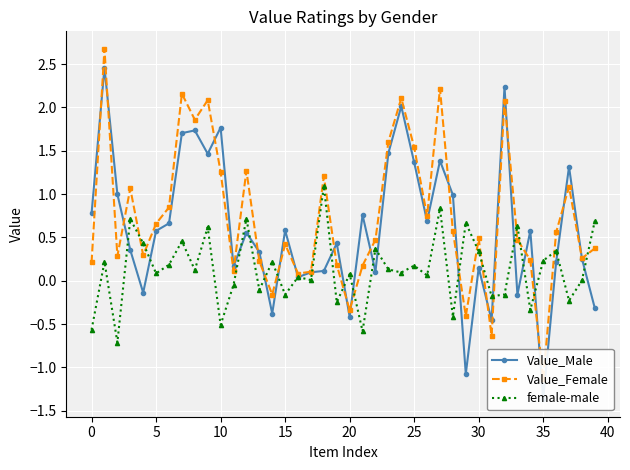

Where is Value_Male nearest to the value 0?

16